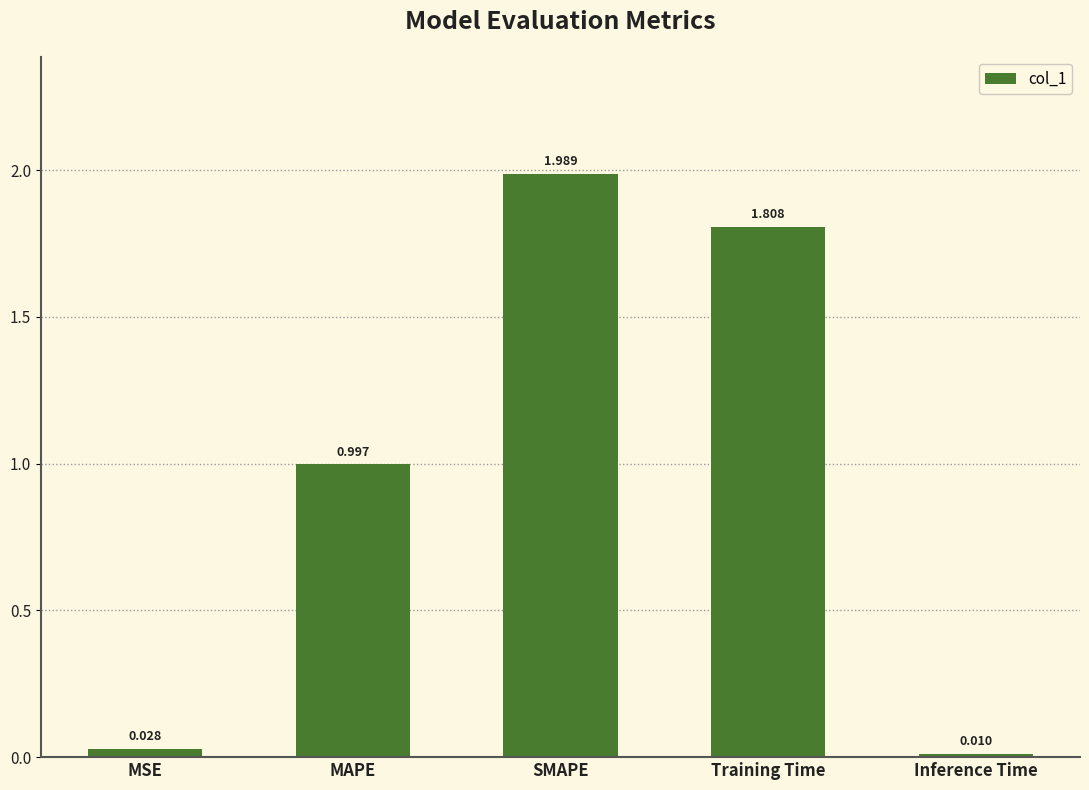

What is the label of the 2nd bar from the right?

Training Time